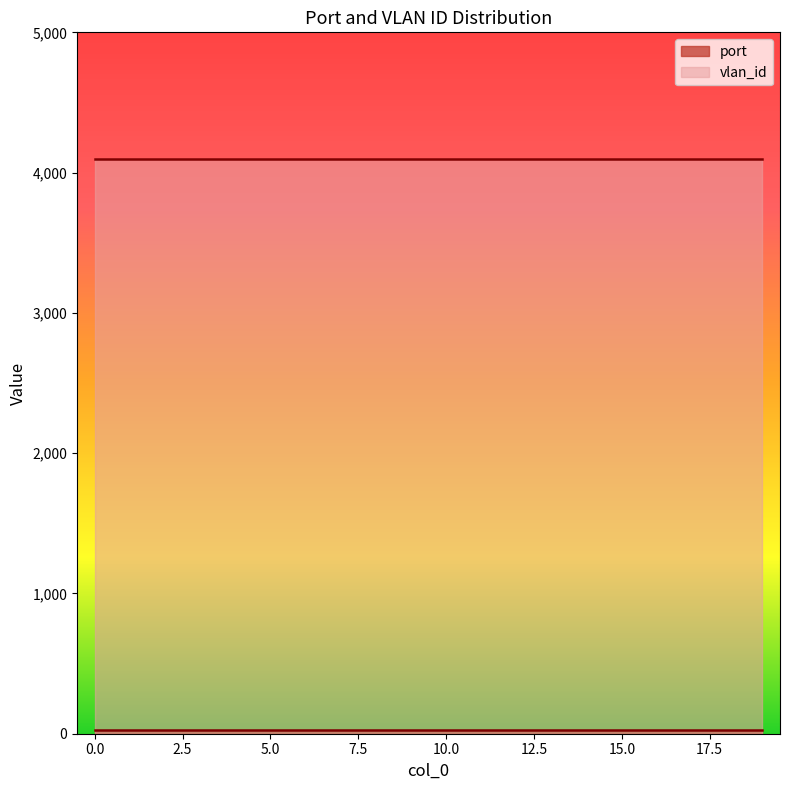

Rank the series by their maximum value, from highest to lowest.

vlan_id, port